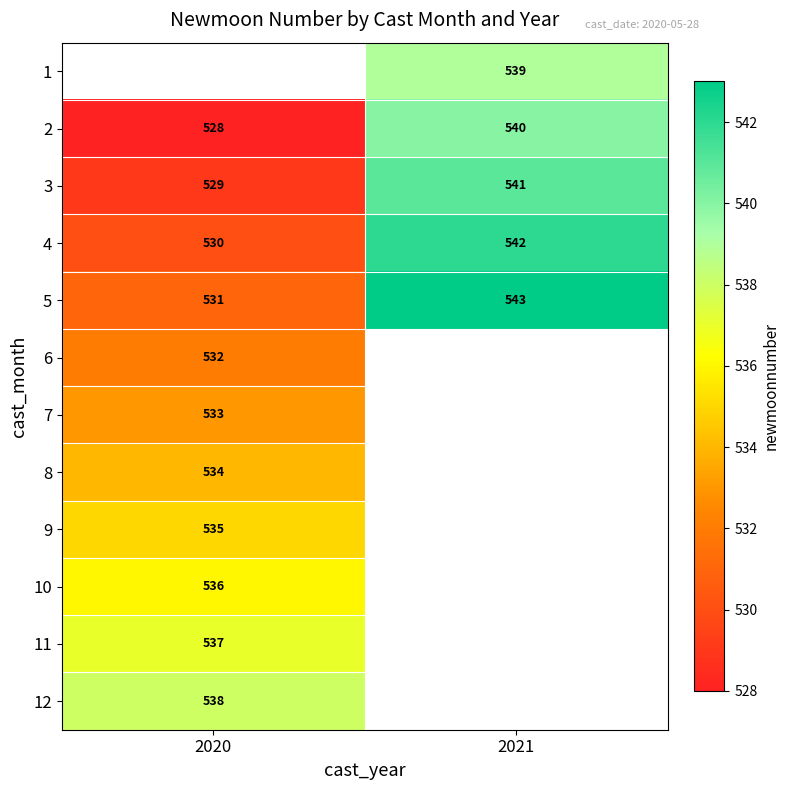

Is it true that 3 equals 541 at 2021?

True